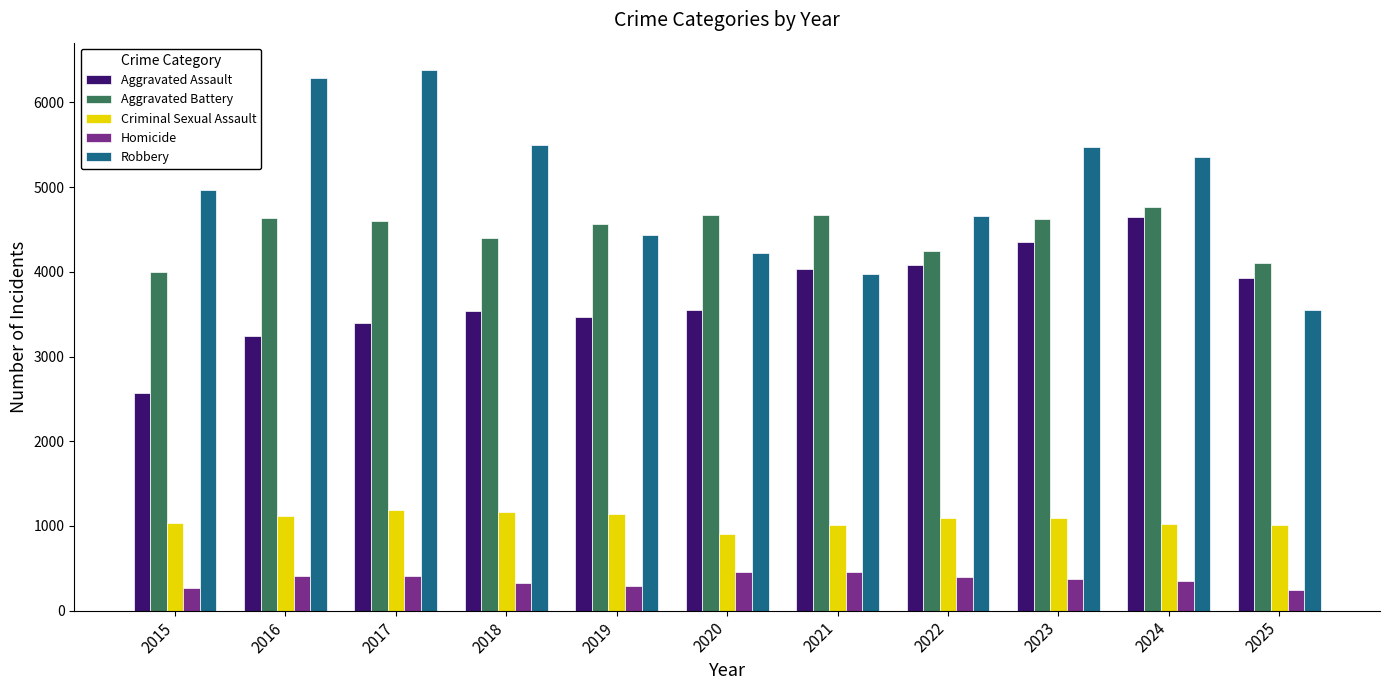

How many values in the Aggravated Battery series are below 4600?

5